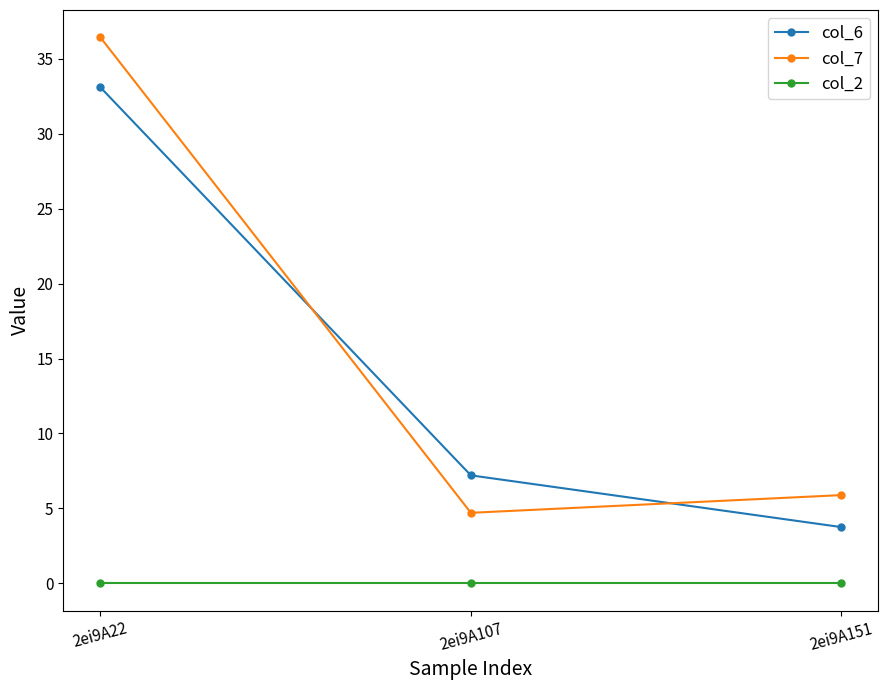

What is the total value across all series at 2ei9A151?

9.6